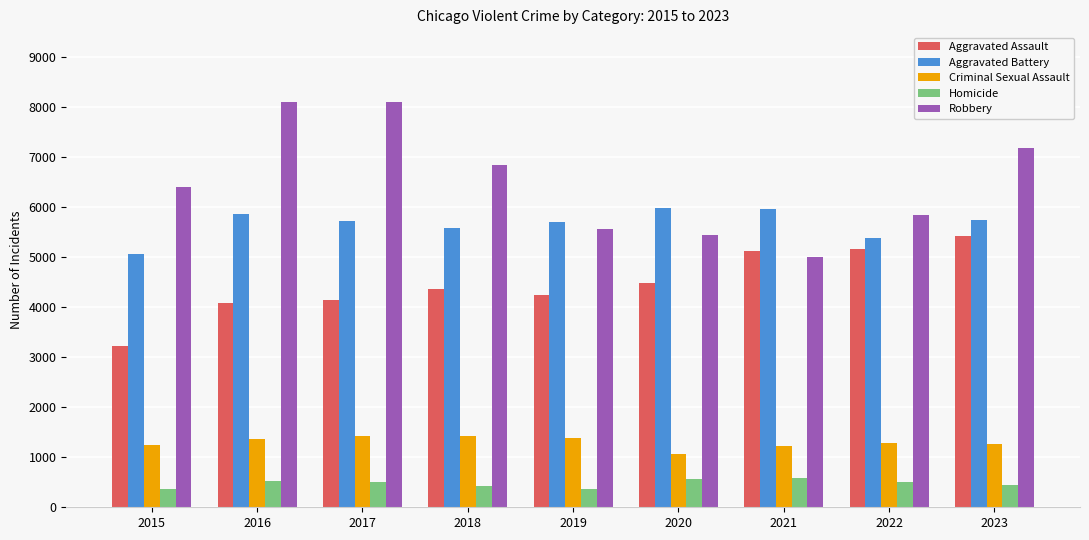

What is the difference between the second highest and second lowest values in the Aggravated Battery series?

584